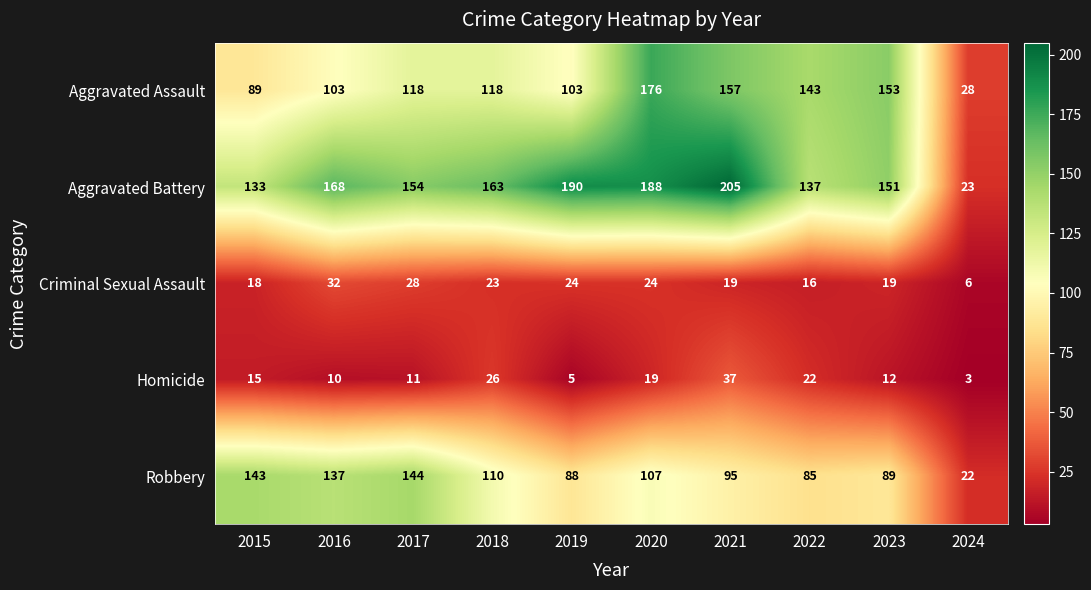

Which series has the largest total across all categories?

Aggravated Battery